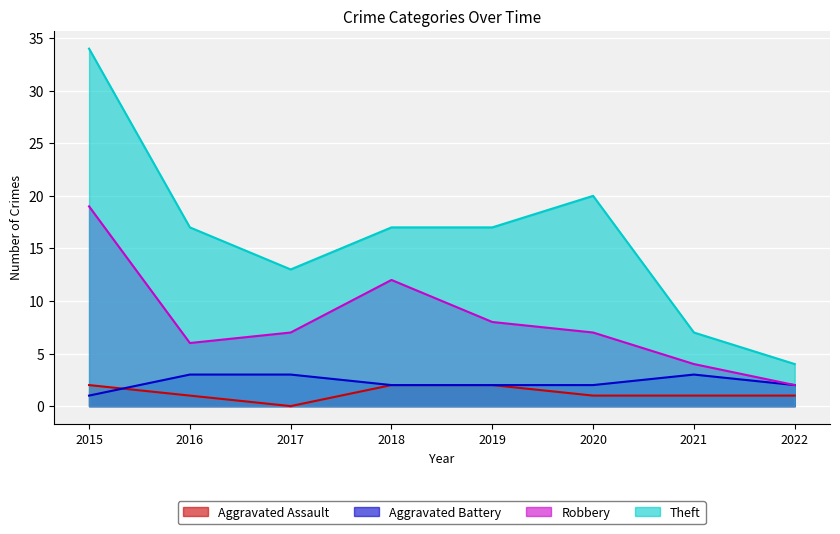

Reading left to right, extract all data points from this chart.

Aggravated Assault: 2	1	0	2	2	1	1	1
Aggravated Battery: 1	3	3	2	2	2	3	2
Robbery: 19	6	7	12	8	7	4	2
Theft: 34	17	13	17	17	20	7	4